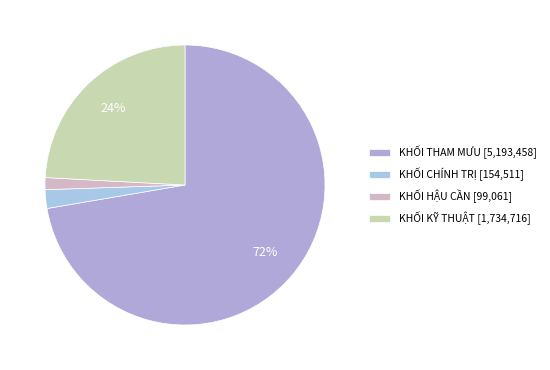

Combined, what portion of the pie is KHỐI CHÍNH TRỊ and KHỐI HẬU CẦN?

3.5%